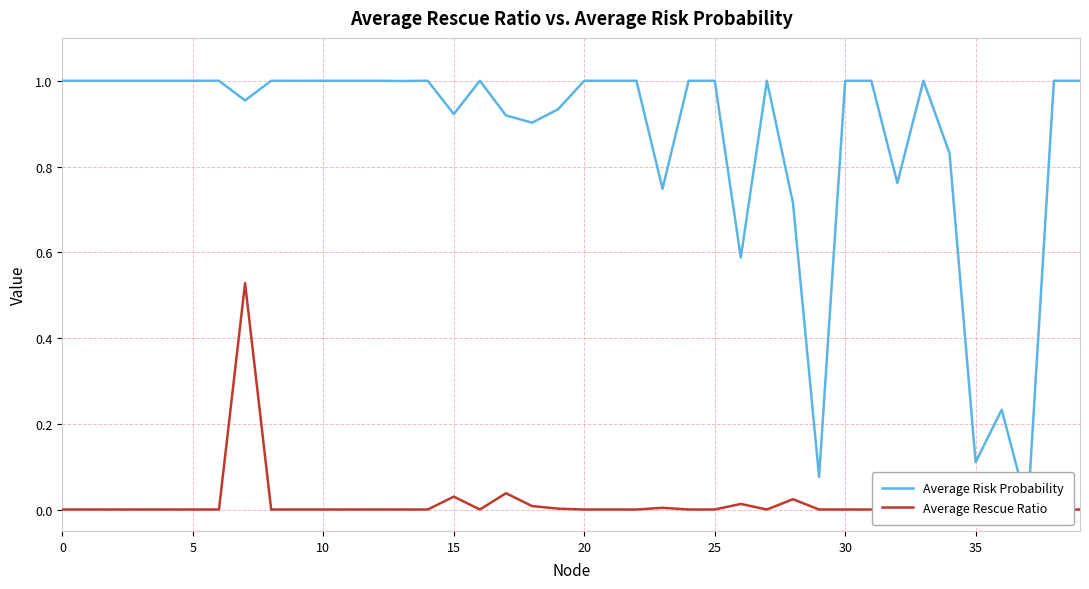

In Average Rescue Ratio, how many points are lower than both neighbors (excluding endpoints)?

2